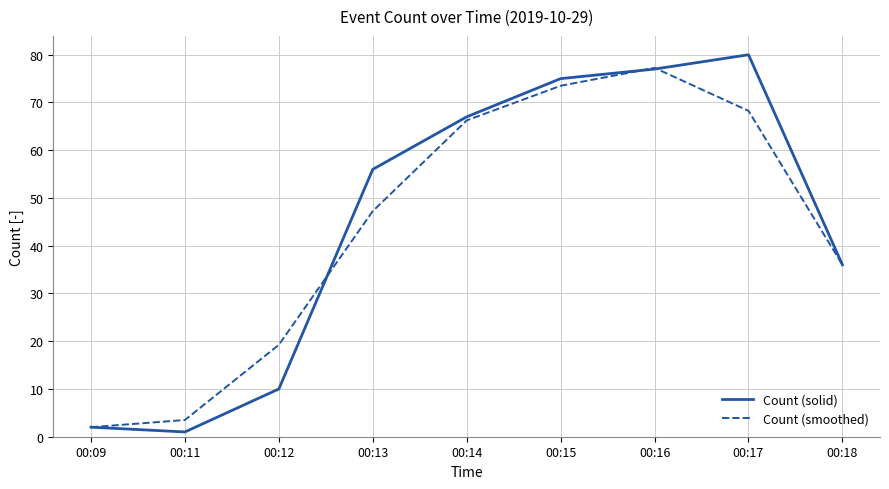

At 00:13, list the series in order from smallest to largest.

Count (smoothed), Count (solid)